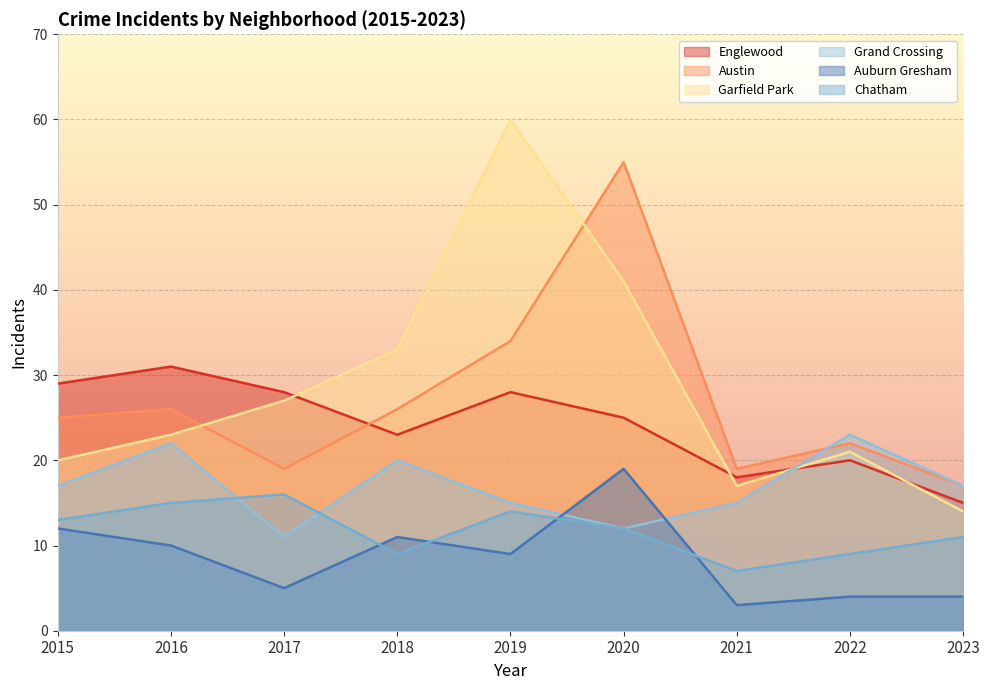

How many times do Englewood and Grand Crossing cross each other?

1